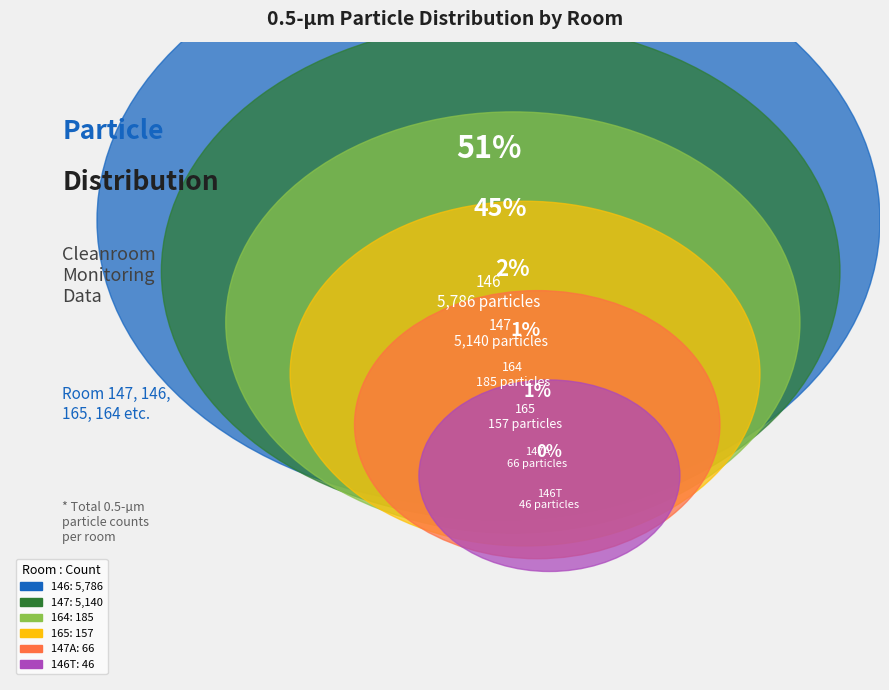

To the nearest percent, what is the difference between the largest and smallest slice percentages?

51%